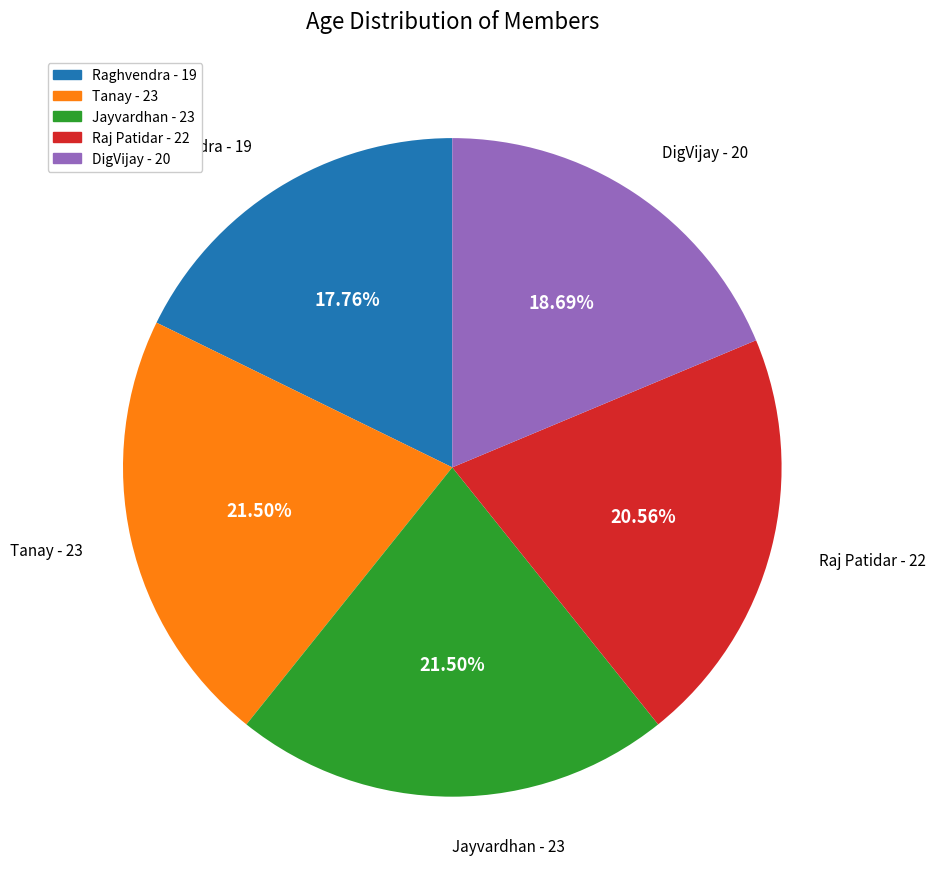

Does Jayvardhan represent more than half of the total?

No